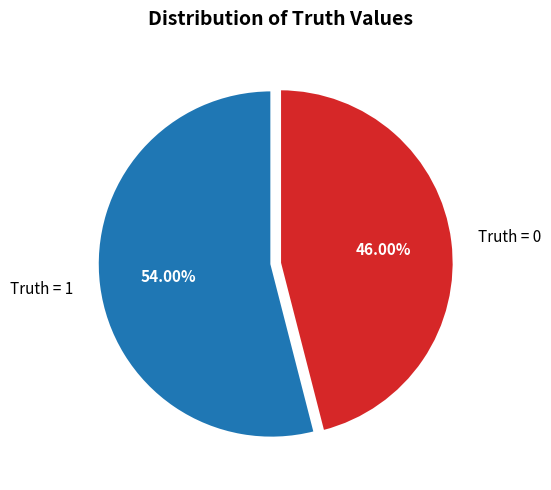

Between Truth = 1 and Truth = 0, which is larger?

Truth = 1